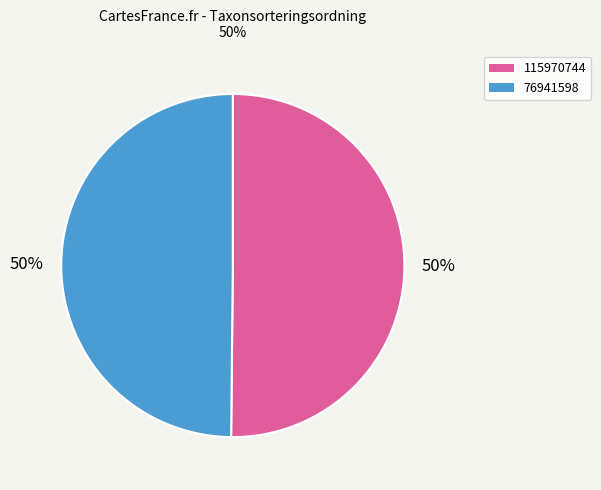

To the nearest percent, what is the combined percentage of 76941598 and 115970744?

100%